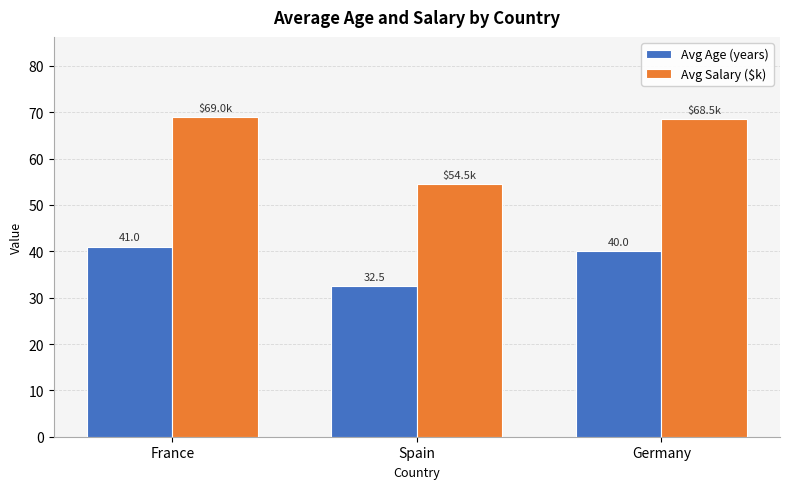

List the series in order of their peak value, lowest first.

Avg Age (years), Avg Salary ($k)